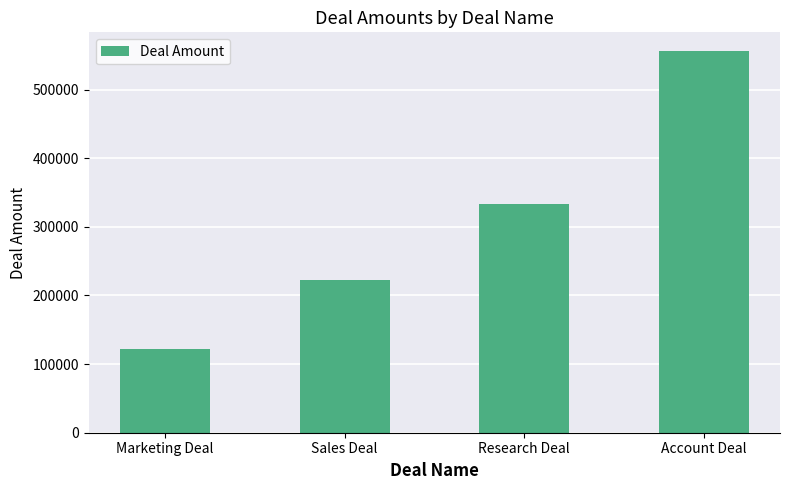

True or false: the data shows 555555 at Account Deal.

True